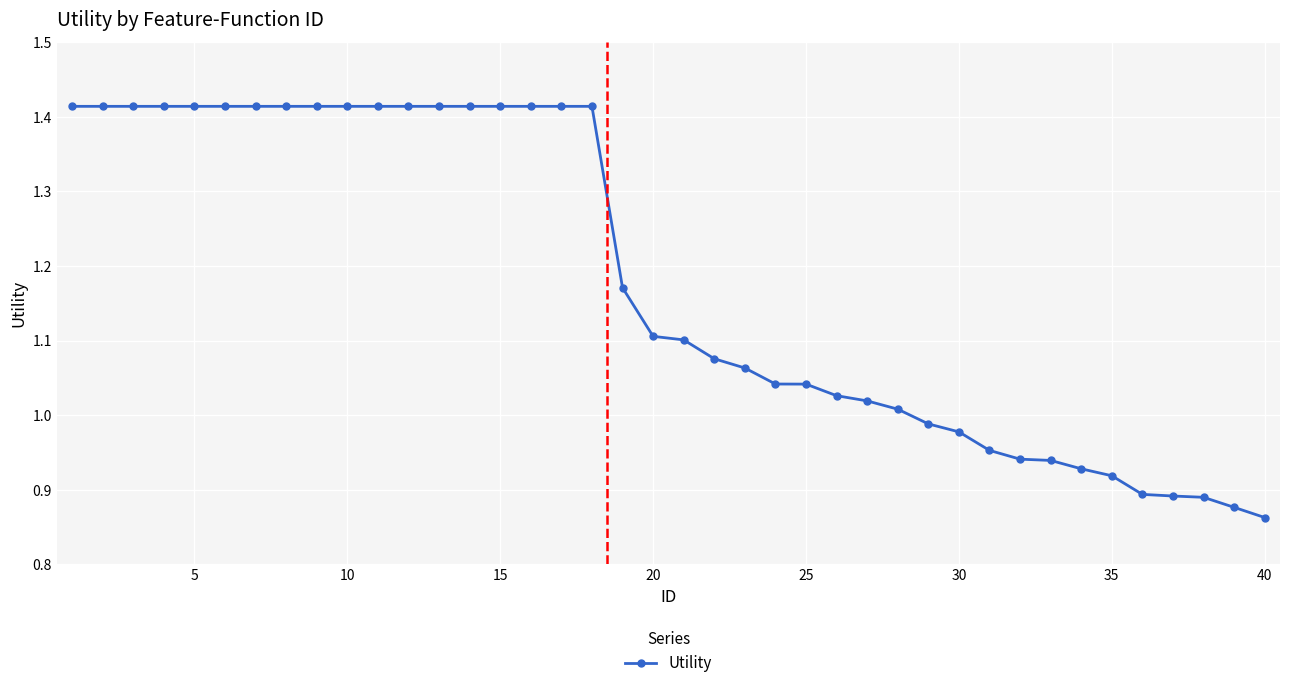

What is the difference between the maximum and minimum values?

0.6